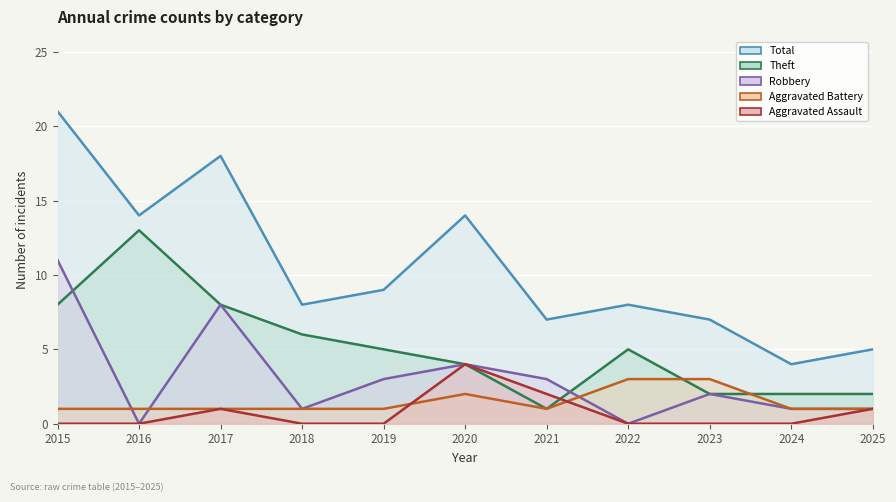

What is the difference between the Robbery values at 2019 and 2022?

3